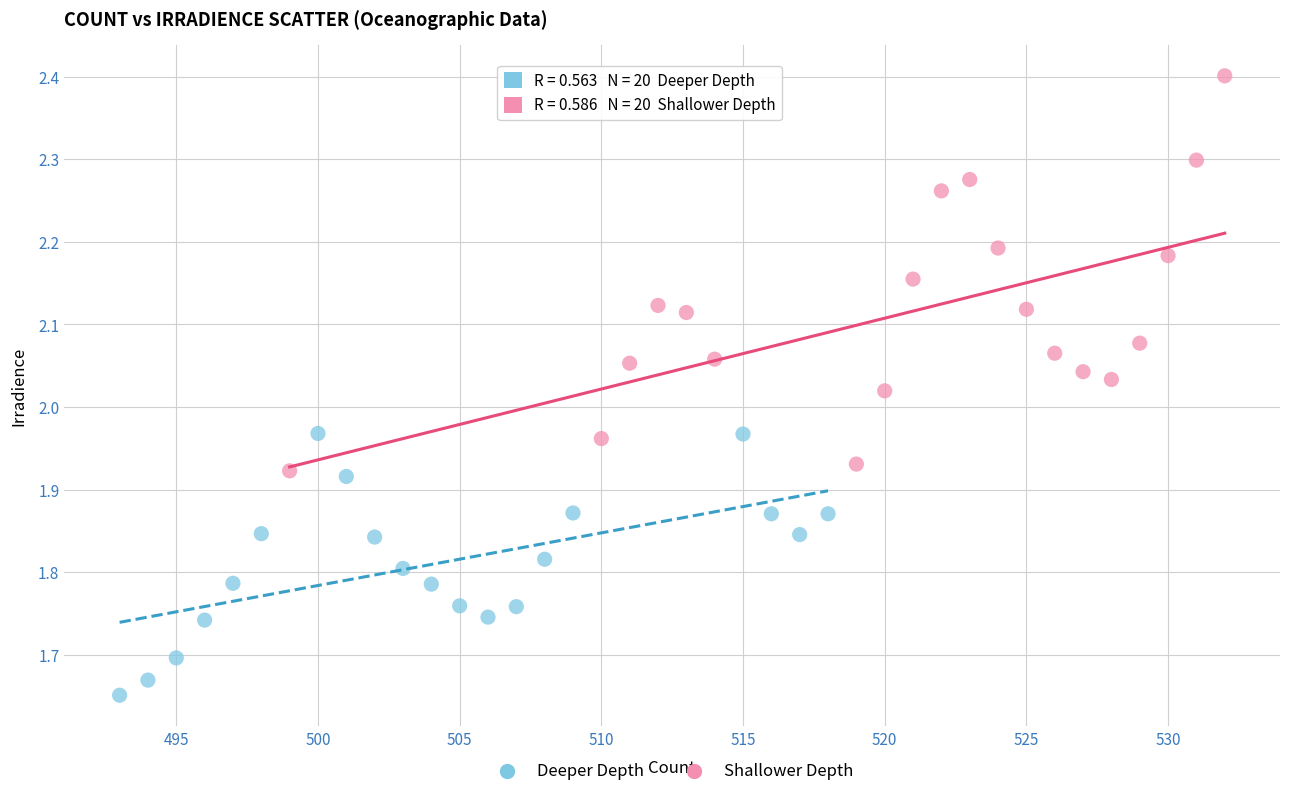

Which series has the largest Y range (max minus min)?

Shallower Depth